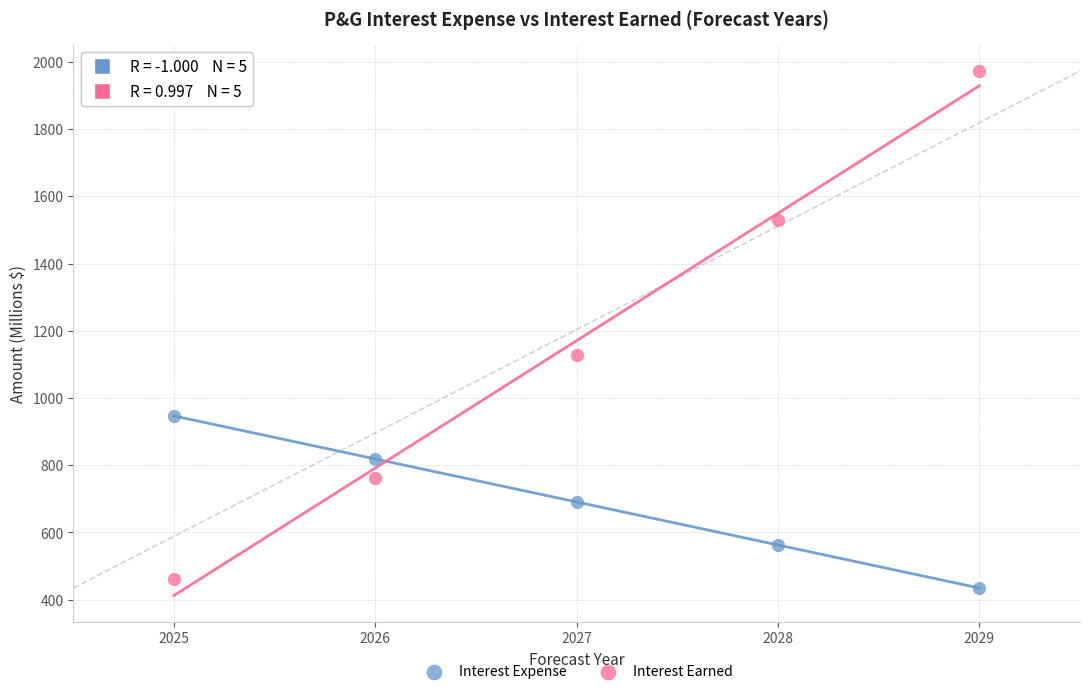

Which series has the widest spread of Y values?

Interest Earned